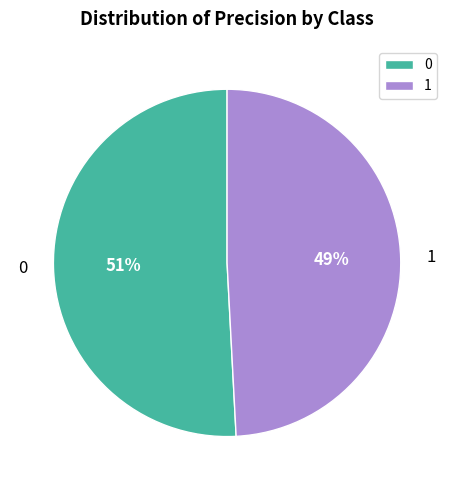

To the nearest percent, what is the difference between the 1 and 0 slice percentages?

2%